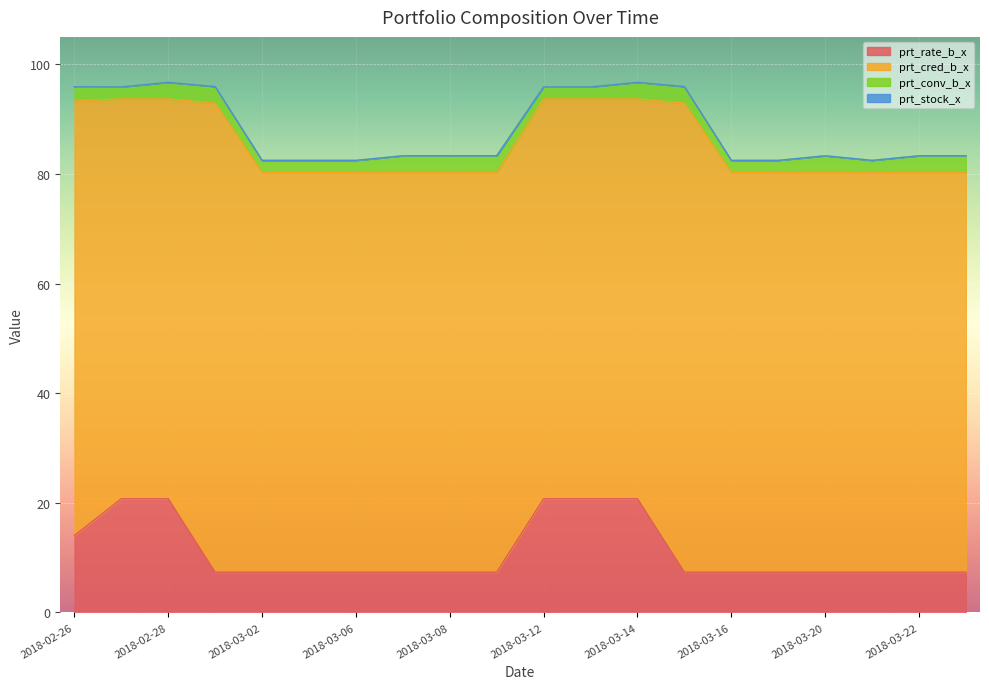

Which series has the widest spread of values?

prt_rate_b_x